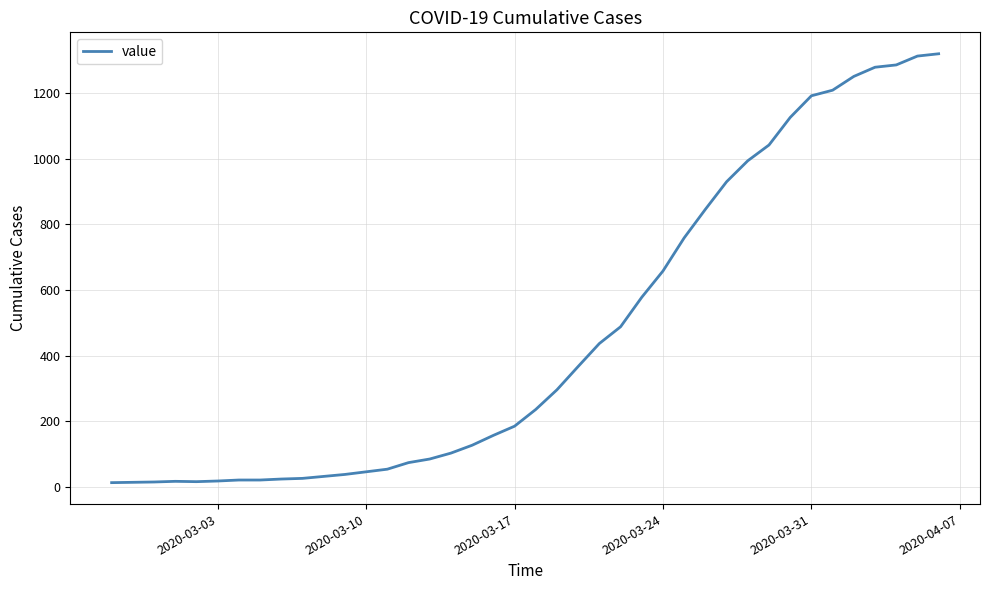

What is the difference between the maximum and minimum values?

1307